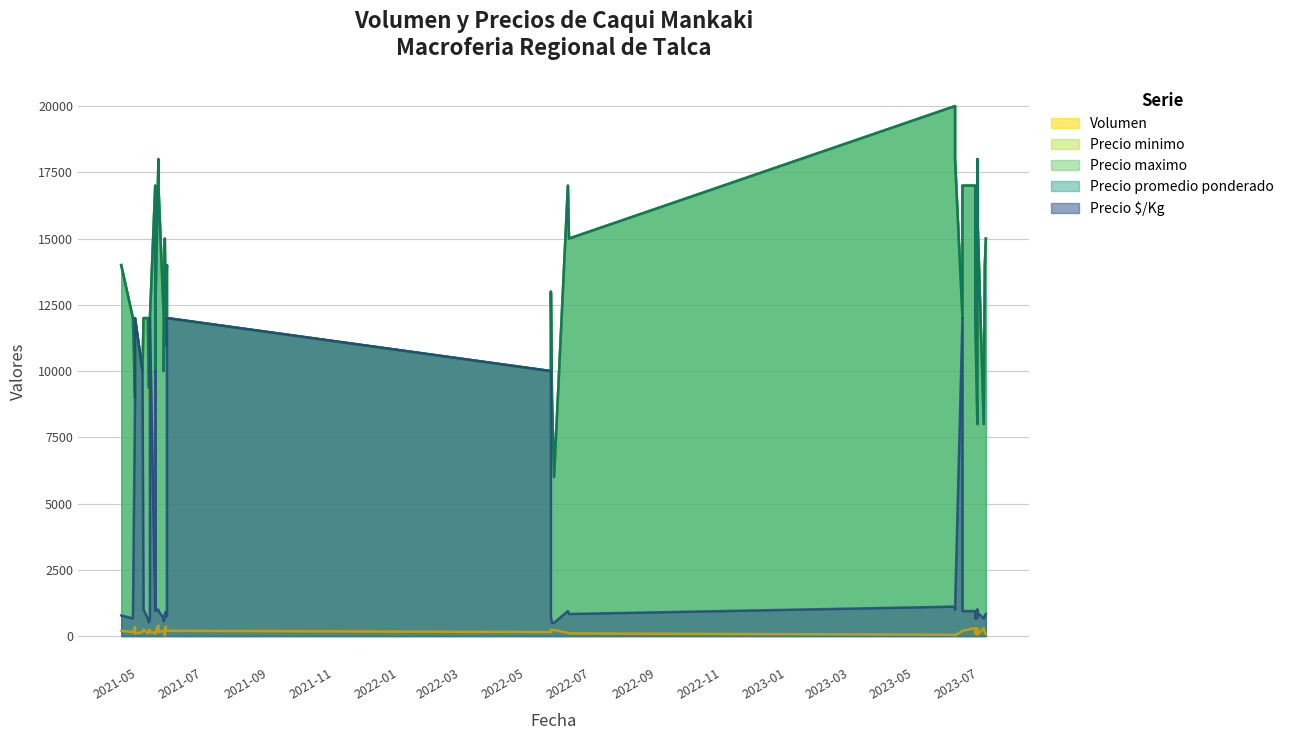

What is the difference between the Precio promedio ponderado values at 2022-06-09 and 2023-06-29?

1000